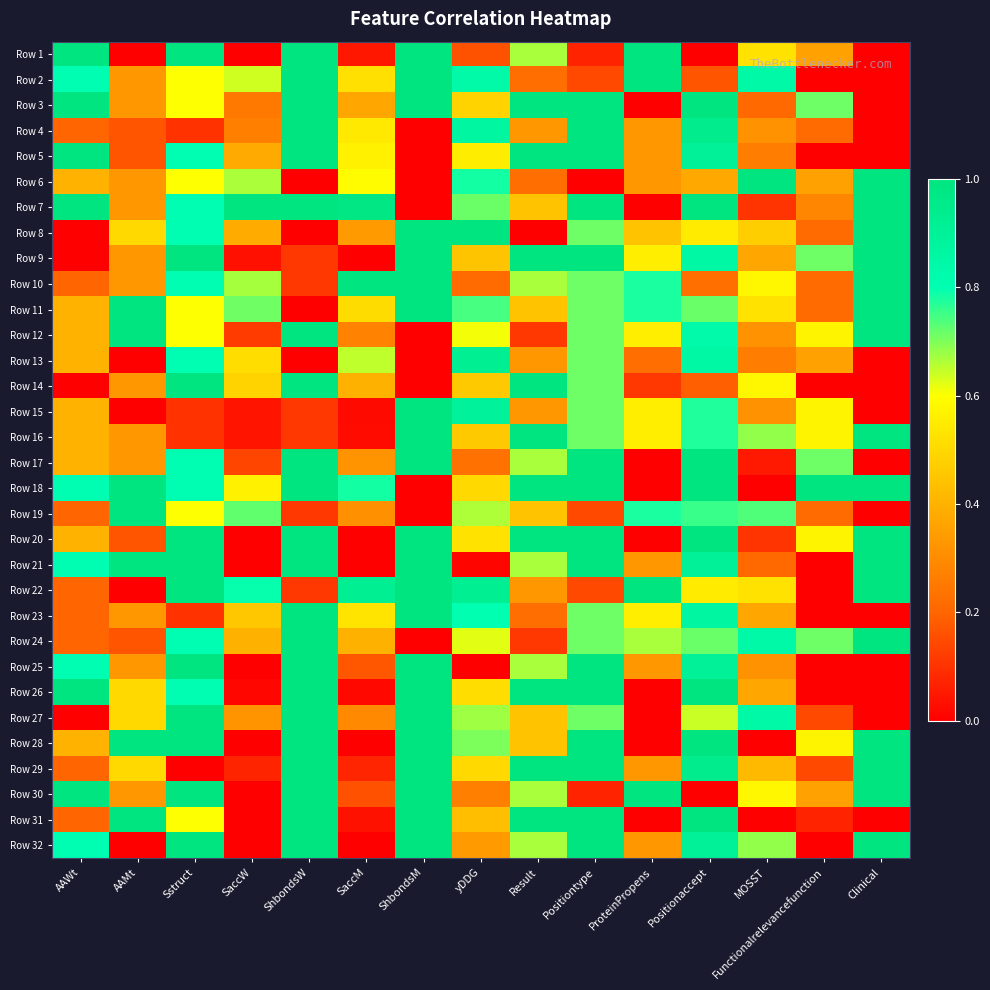

Count the number of categories in the chart.

15